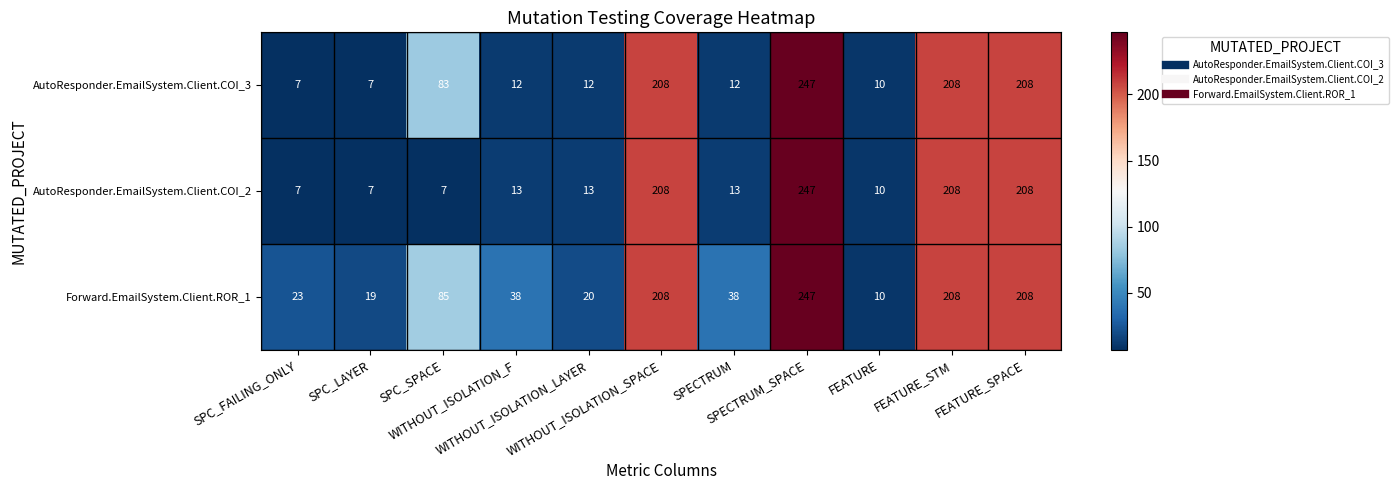

What is the minimum value for AutoResponder.EmailSystem.Client.COI_2?

7